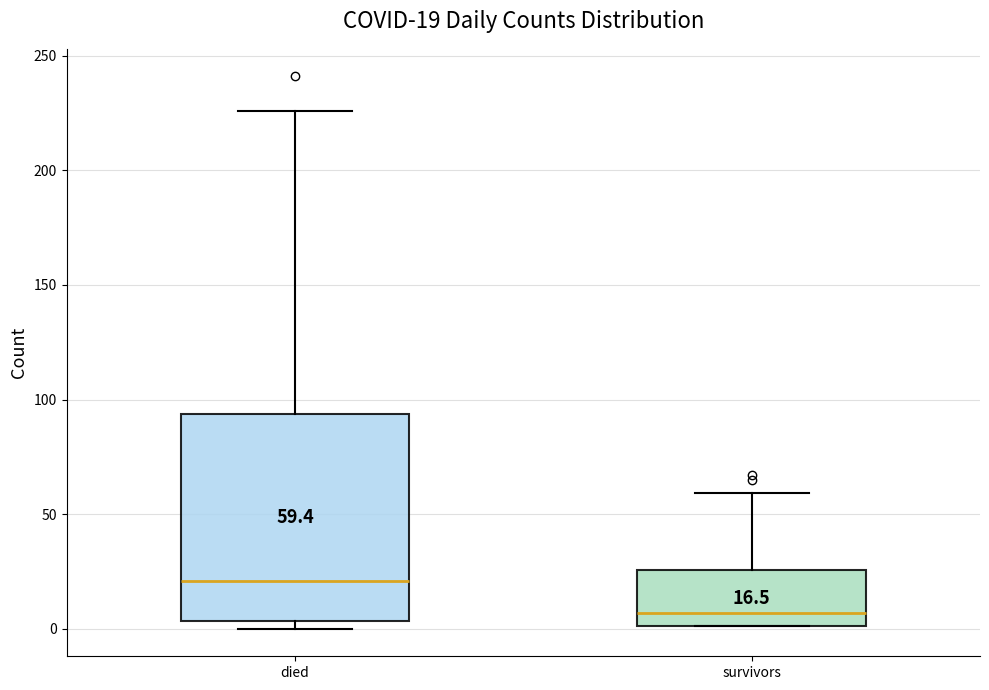

Which box is the tallest, from its lower edge to its upper edge?

died